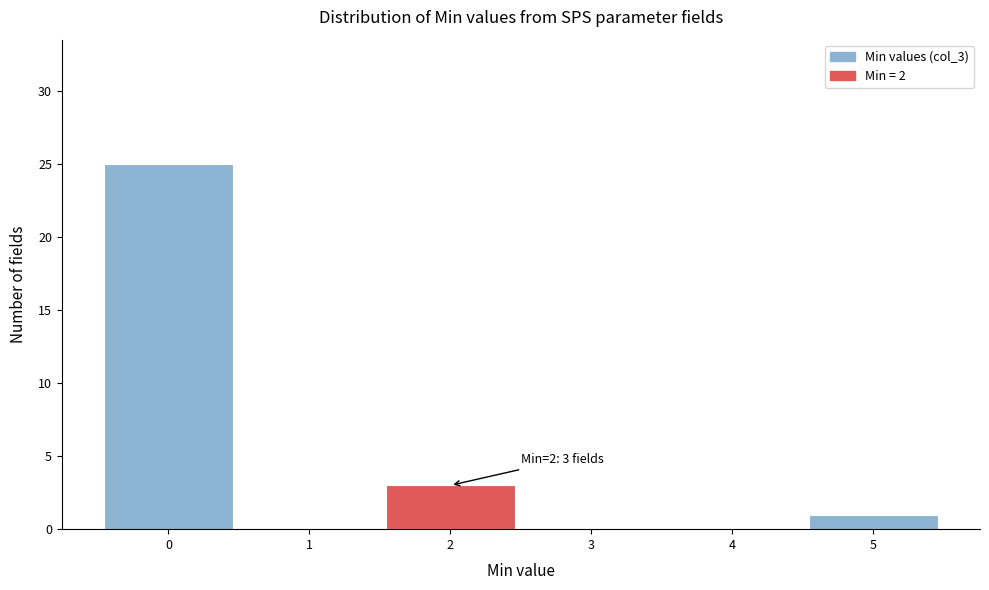

Which range on the x-axis has the tallest bar?

-0.5 to 0.5